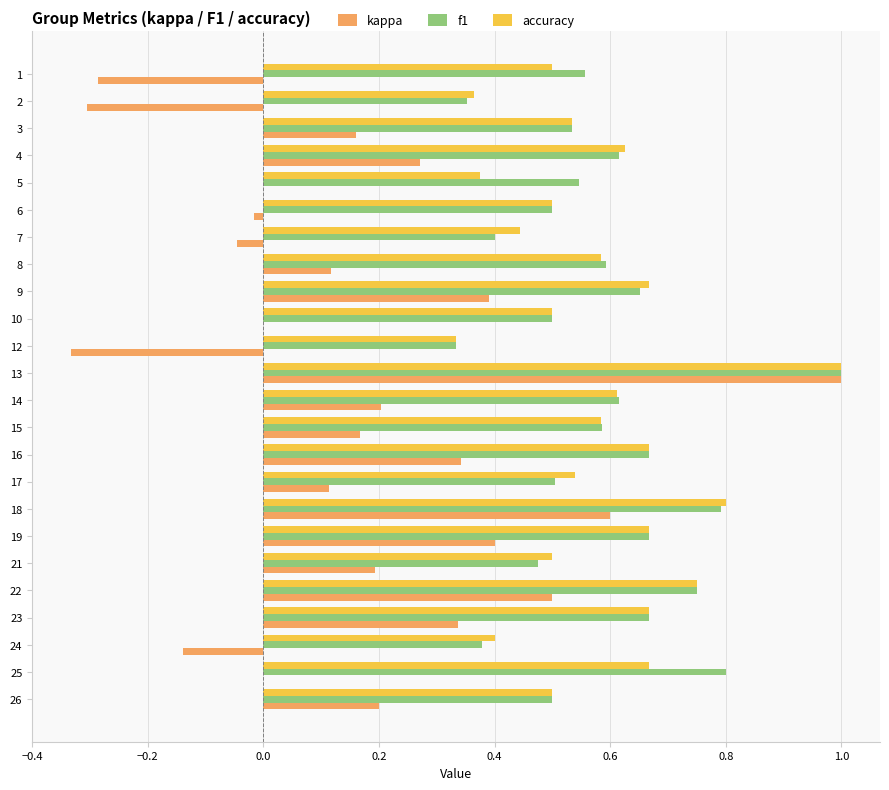

What is the greatest value displayed?

1.0